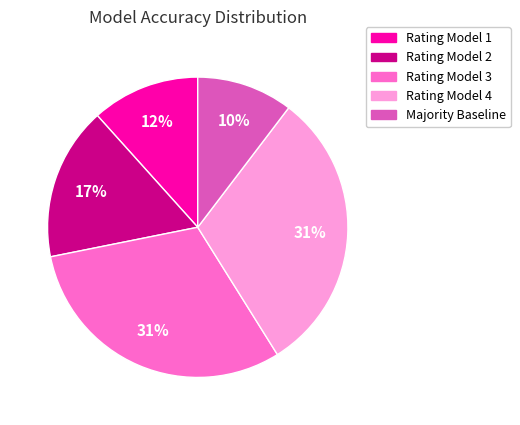

How many slices are in this pie chart?

5